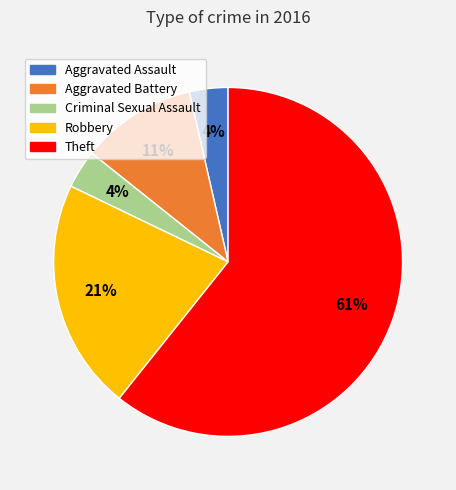

The Criminal Sexual Assault slice represents 4% of the pie. True or false?

True